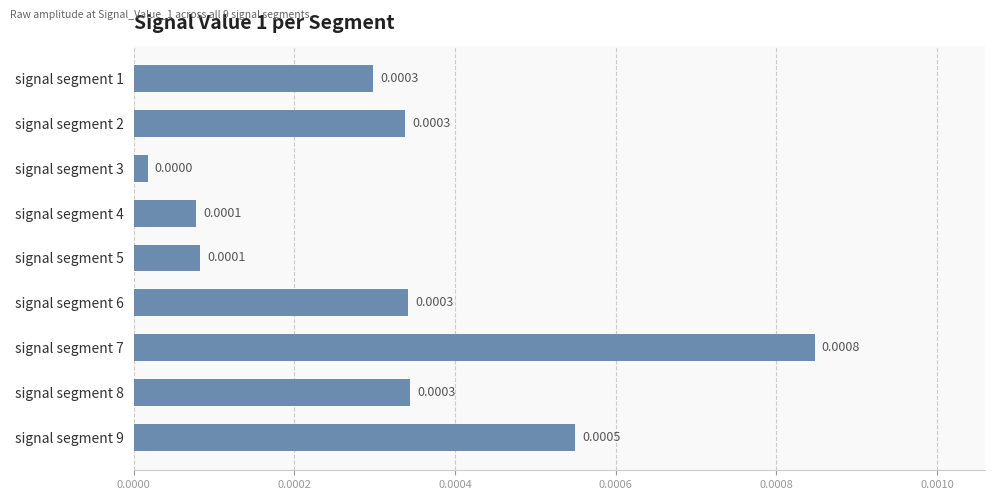

Between signal segment 3 and signal segment 1, which is larger?

signal segment 1